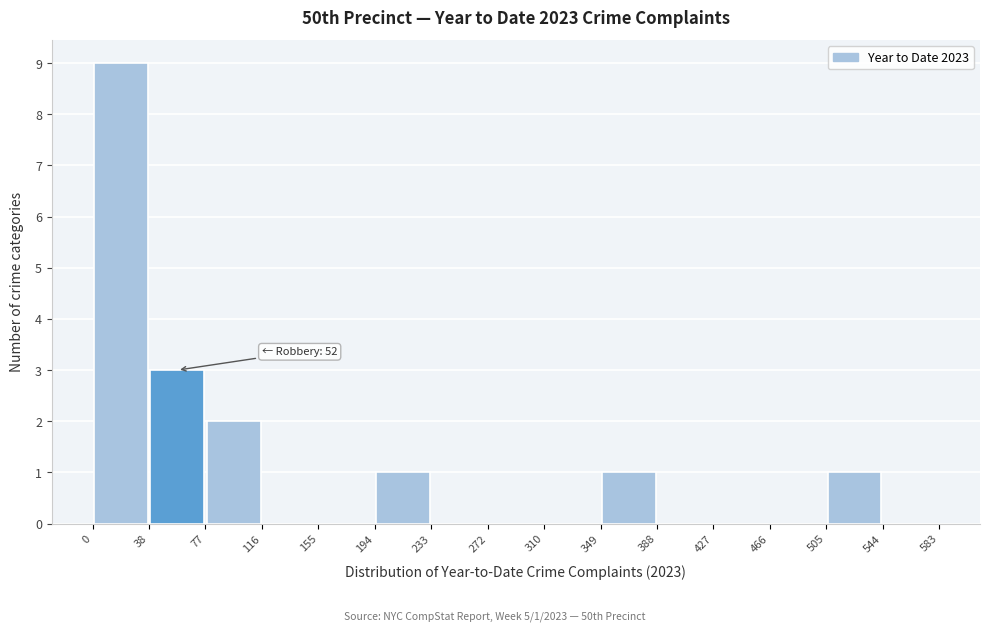

Which range on the x-axis has the tallest bar?

0 to 38